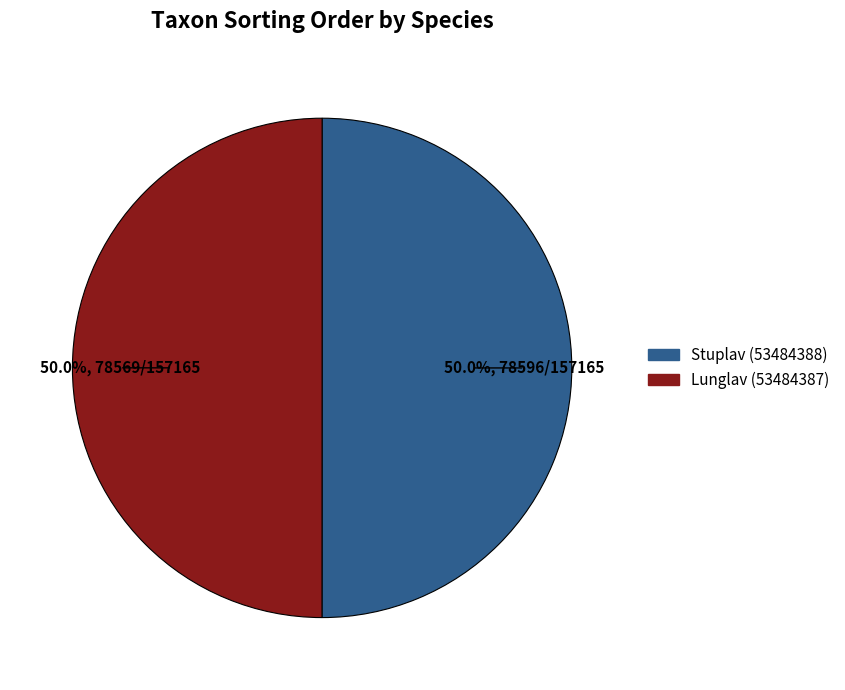

To the nearest percent, what is the combined percentage of Lunglav (53484387) and Stuplav (53484388)?

100%